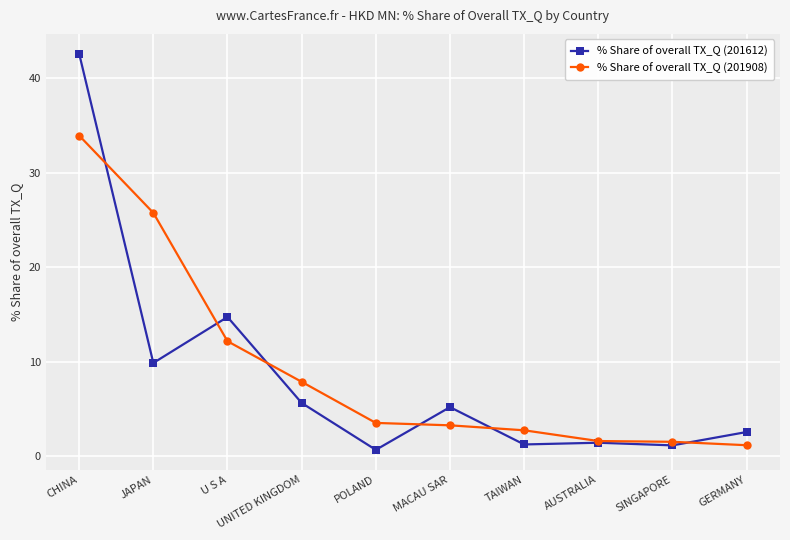

How many data points in % Share of overall TX_Q (201908) are above 3?

6